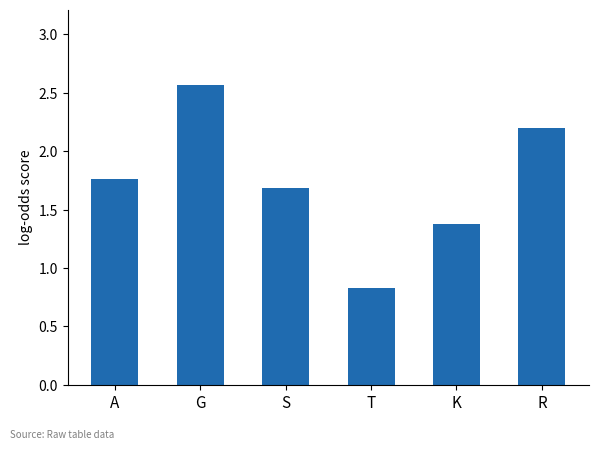

List the labels in order of value, largest first.

G, R, A, S, K, T